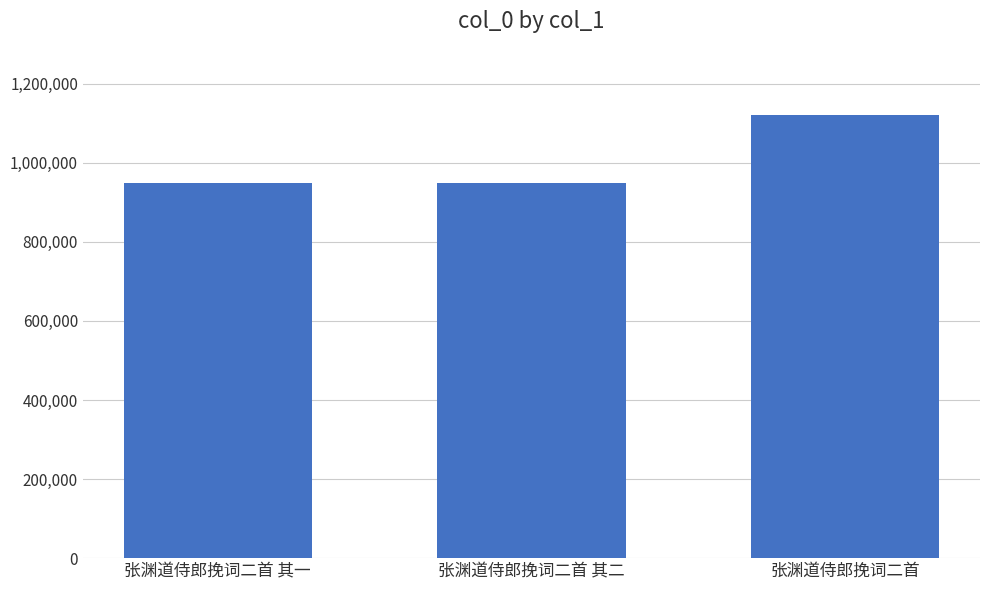

Is it true that the value at 张渊道侍郎挽词二首 is 1120259?

True